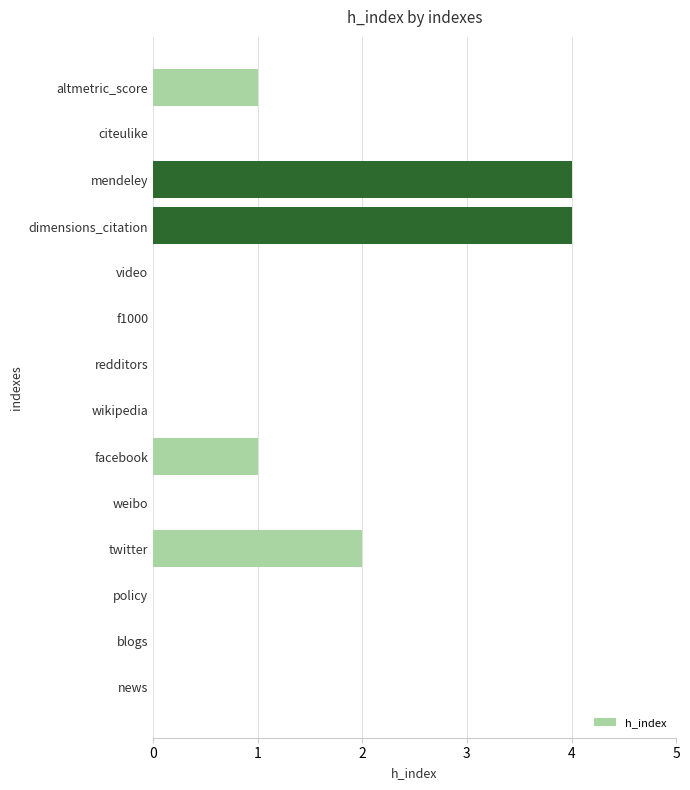

What is the greatest value displayed?

4